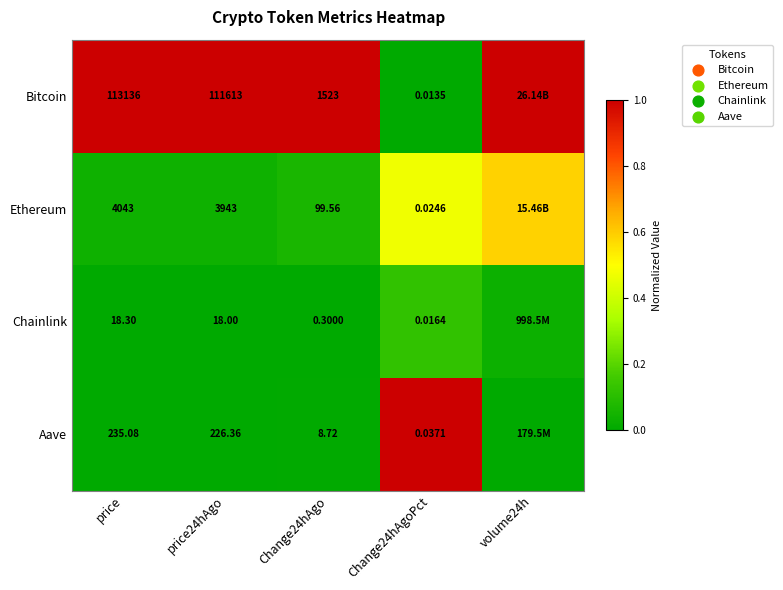

Between price24hAgo and Change24hAgo, which series saw the biggest shift?

Bitcoin